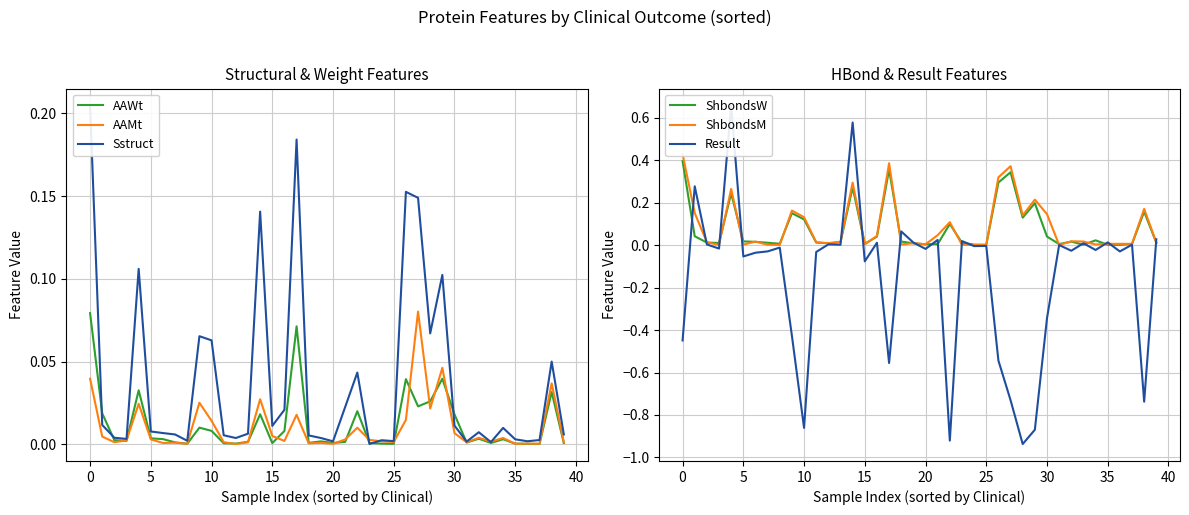

True or false: ShbondsW has a value of 0.0 at 25.

True